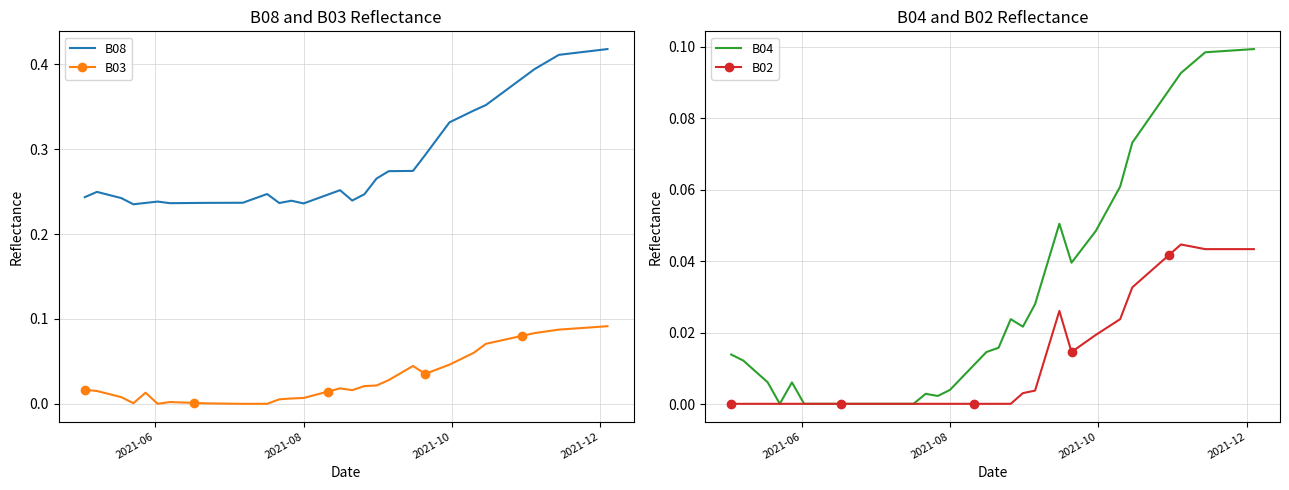

True or false: B03 and B02 intersect in this chart.

False